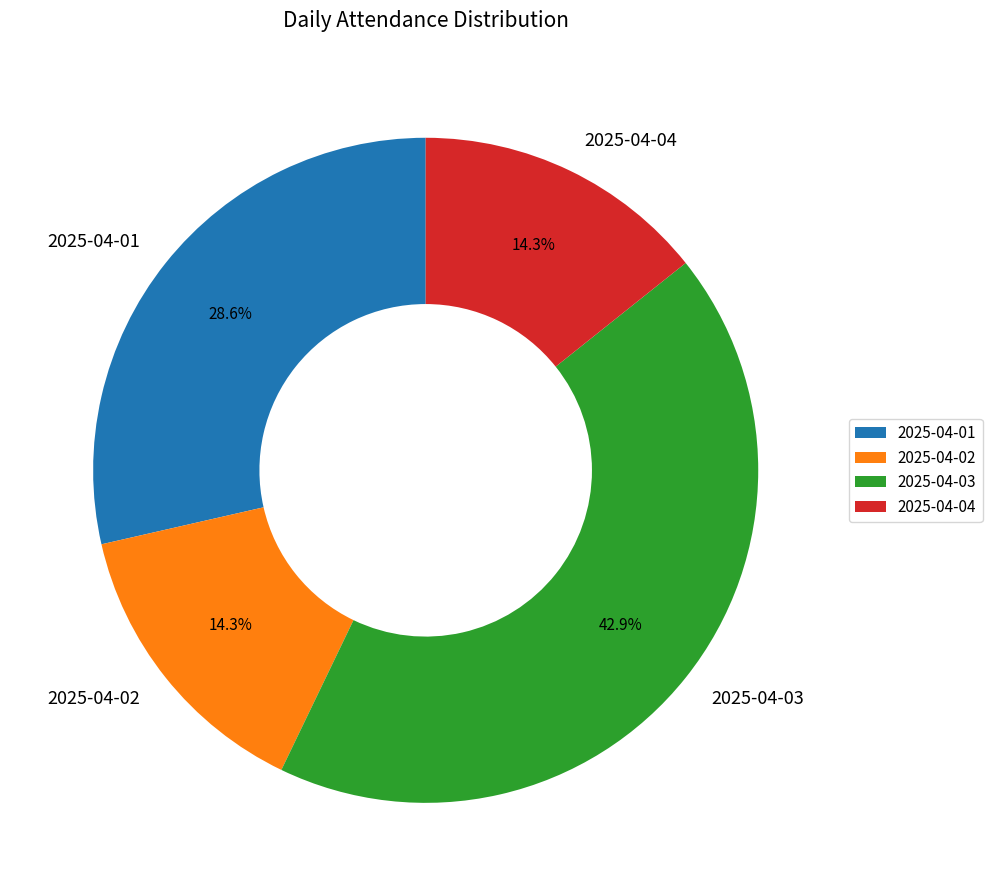

Combined, what portion of the pie is 2025-04-03 and 2025-04-02?

57.1%